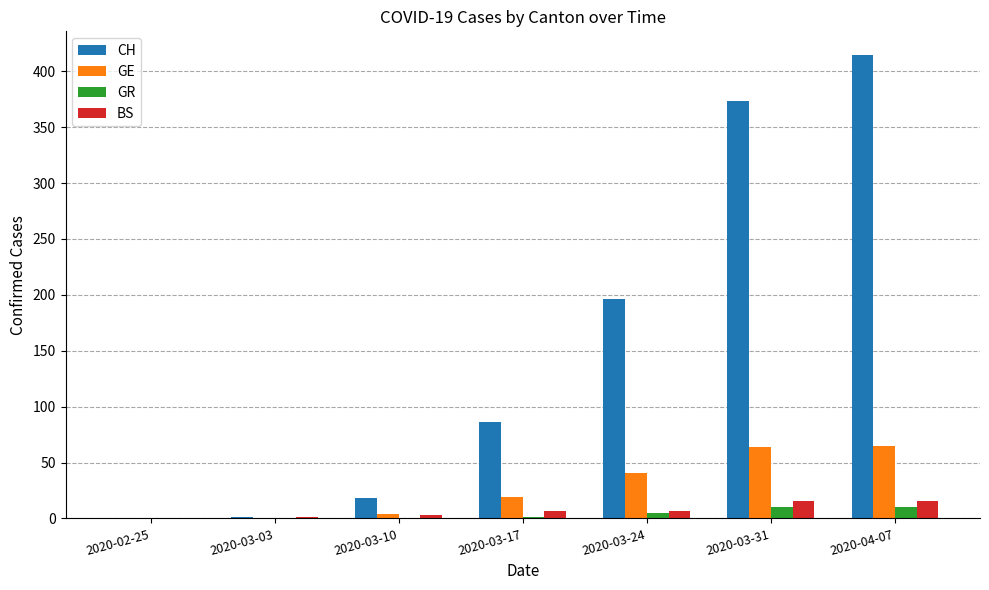

Between 2020-03-31 and 2020-04-07, which series saw the biggest shift?

CH